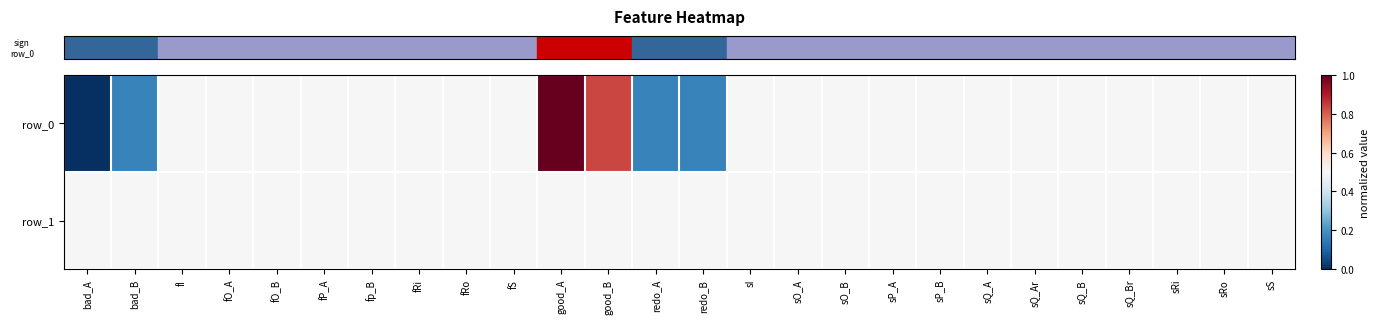

At bad_B, list the series in order from largest to smallest.

row_1, row_0